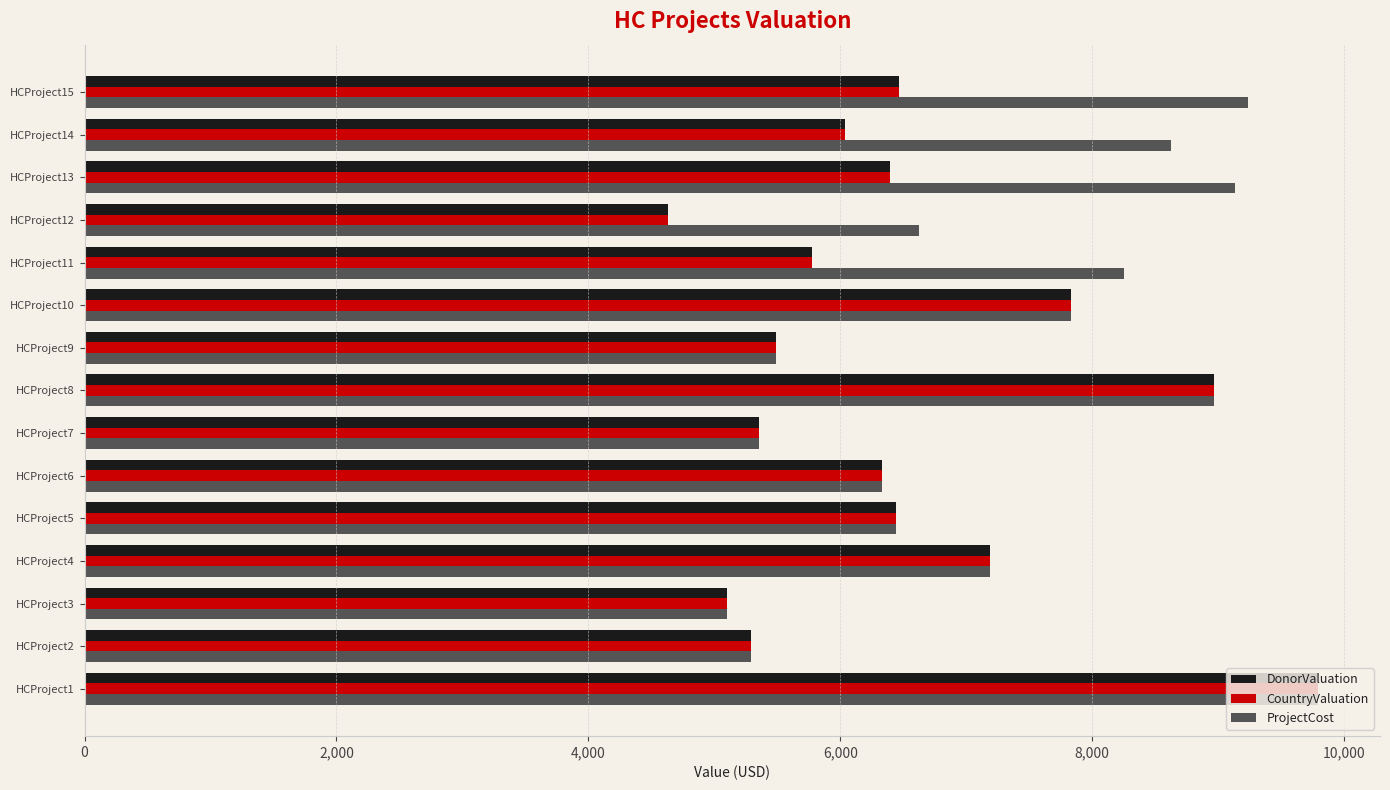

Where is ProjectCost nearest to the value 7446?

HCProject4